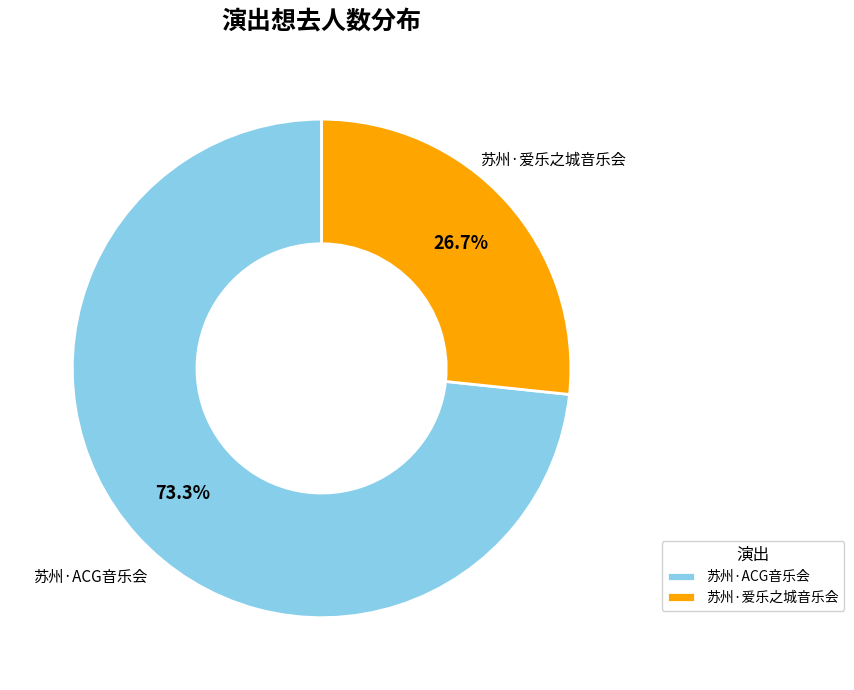

Rank the categories by value from lowest to highest.

苏州·爱乐之城音乐会, 苏州·ACG音乐会